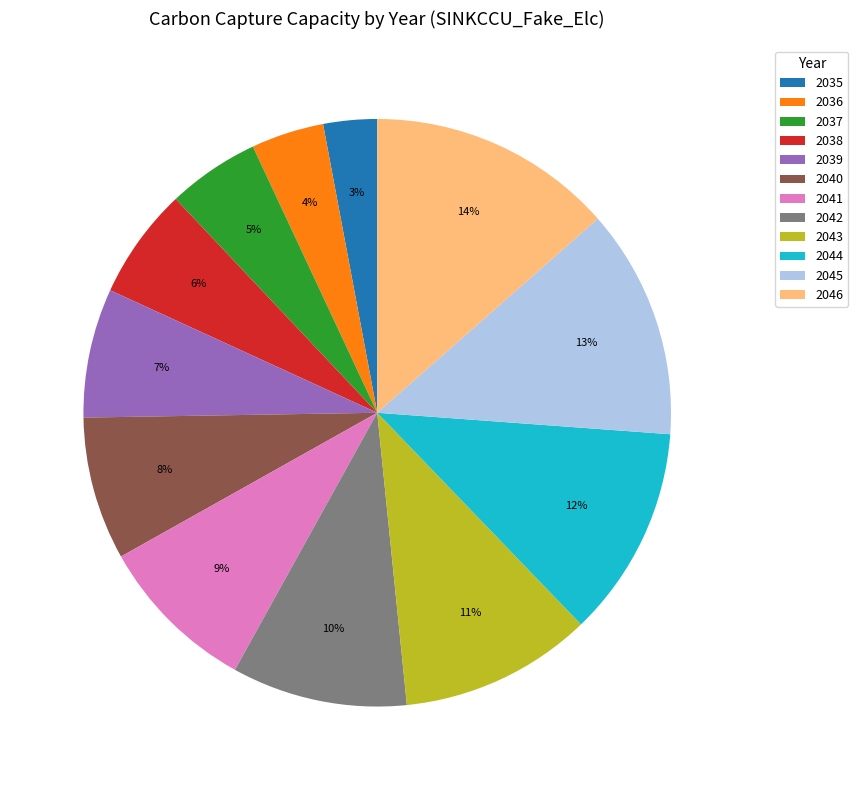

Rank the categories by value from highest to lowest.

2046, 2045, 2044, 2043, 2042, 2041, 2040, 2039, 2038, 2037, 2036, 2035